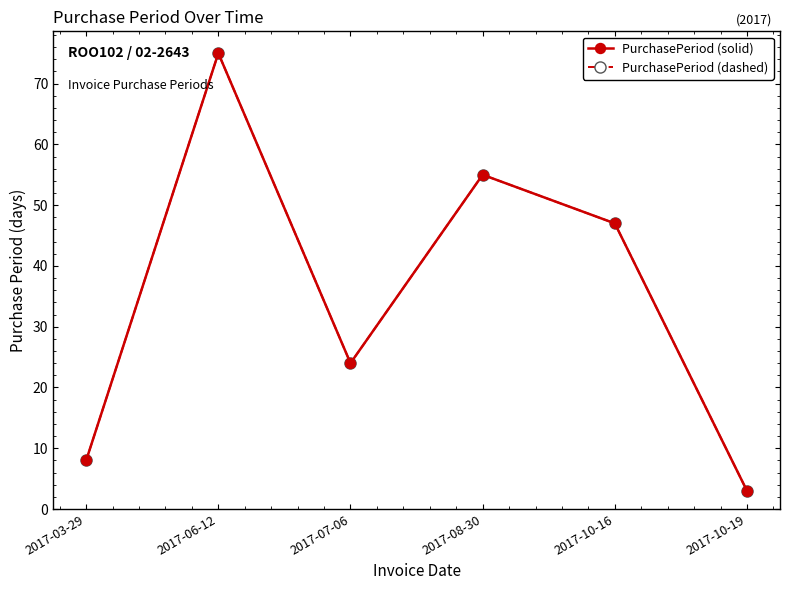

Reading left to right, list all the values displayed in this chart.

PurchasePeriod (solid): 2017-03-29=8	2017-06-12=75	2017-07-06=24	2017-08-30=55	2017-10-16=47	2017-10-19=3
PurchasePeriod (dashed): 2017-03-29=8	2017-06-12=75	2017-07-06=24	2017-08-30=55	2017-10-16=47	2017-10-19=3